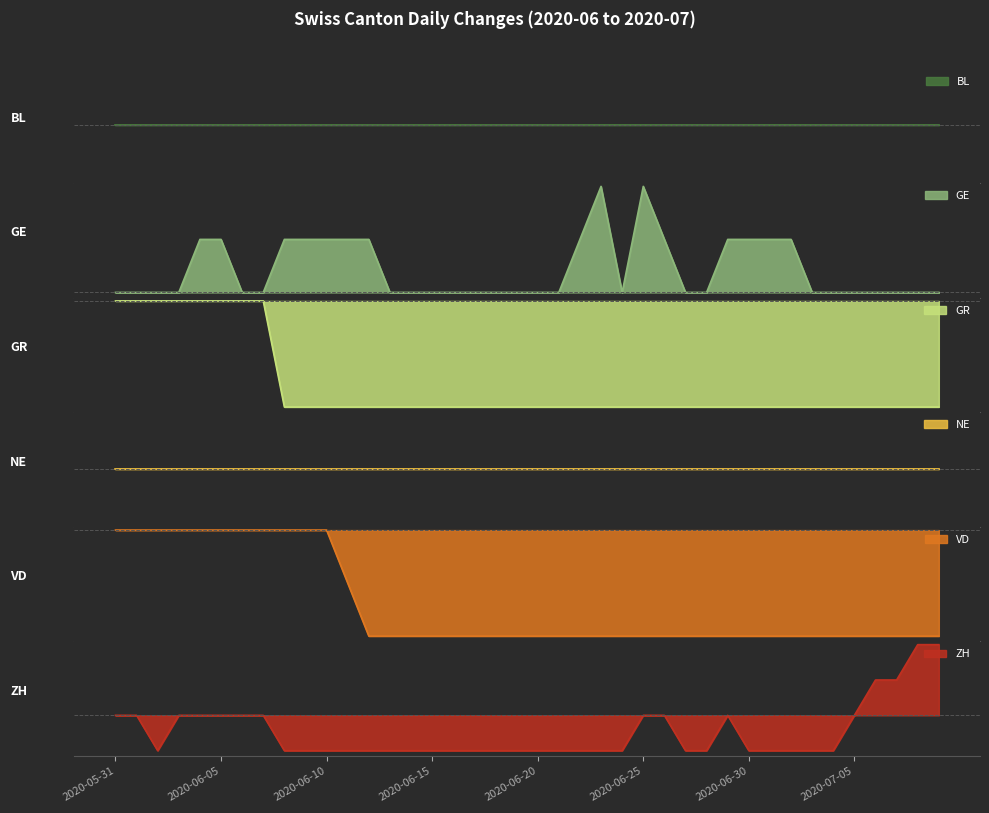

Between 2020-06-17 and 2020-06-20, which series saw the biggest shift?

GE